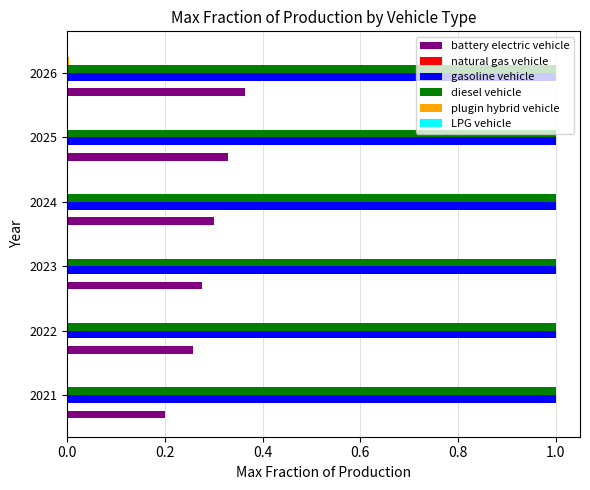

The value of gasoline vehicle at 2025 is 1.0. True or false?

True